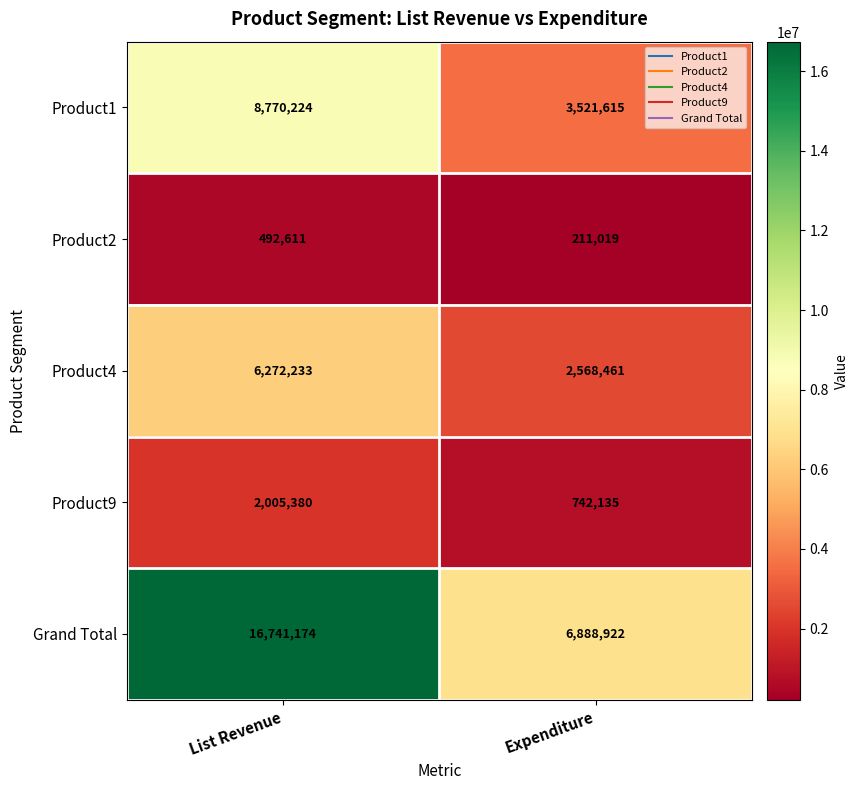

Is it true that Product2 equals 211019 at Expenditure?

True